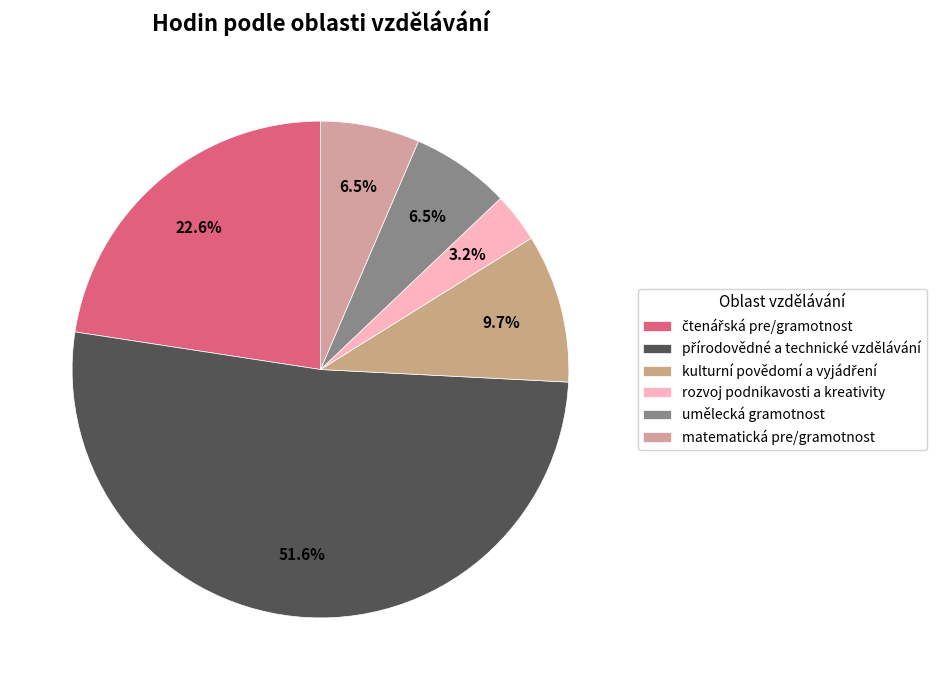

What percentage is the rozvoj podnikavosti a kreativity slice, to the nearest percent?

3%